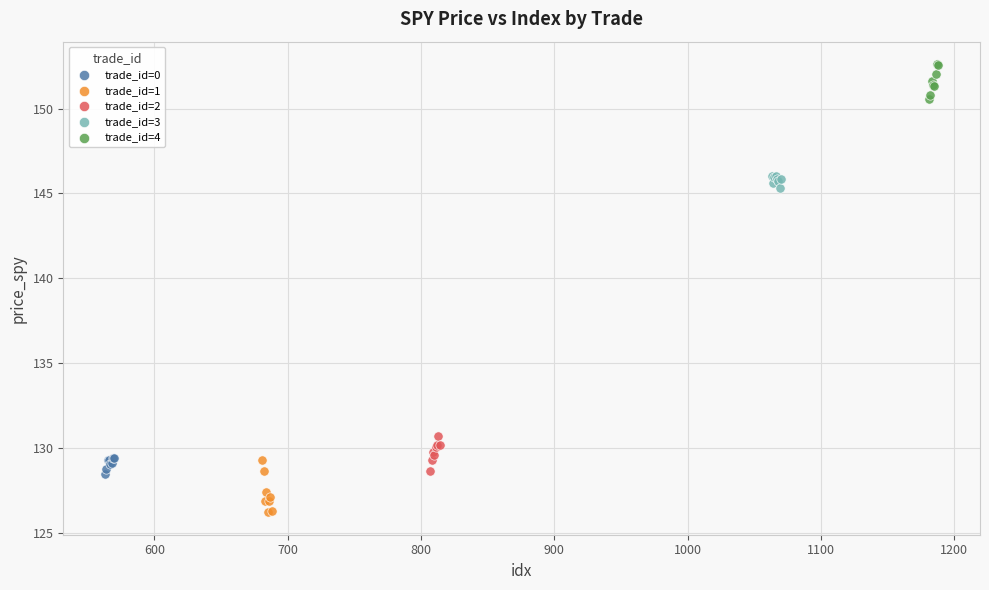

Which series contains the lowest Y value?

trade_id=1